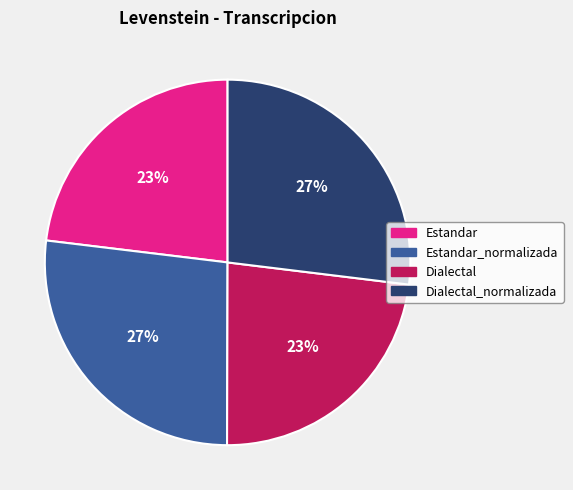

To the nearest percent, what is the average slice percentage?

25%